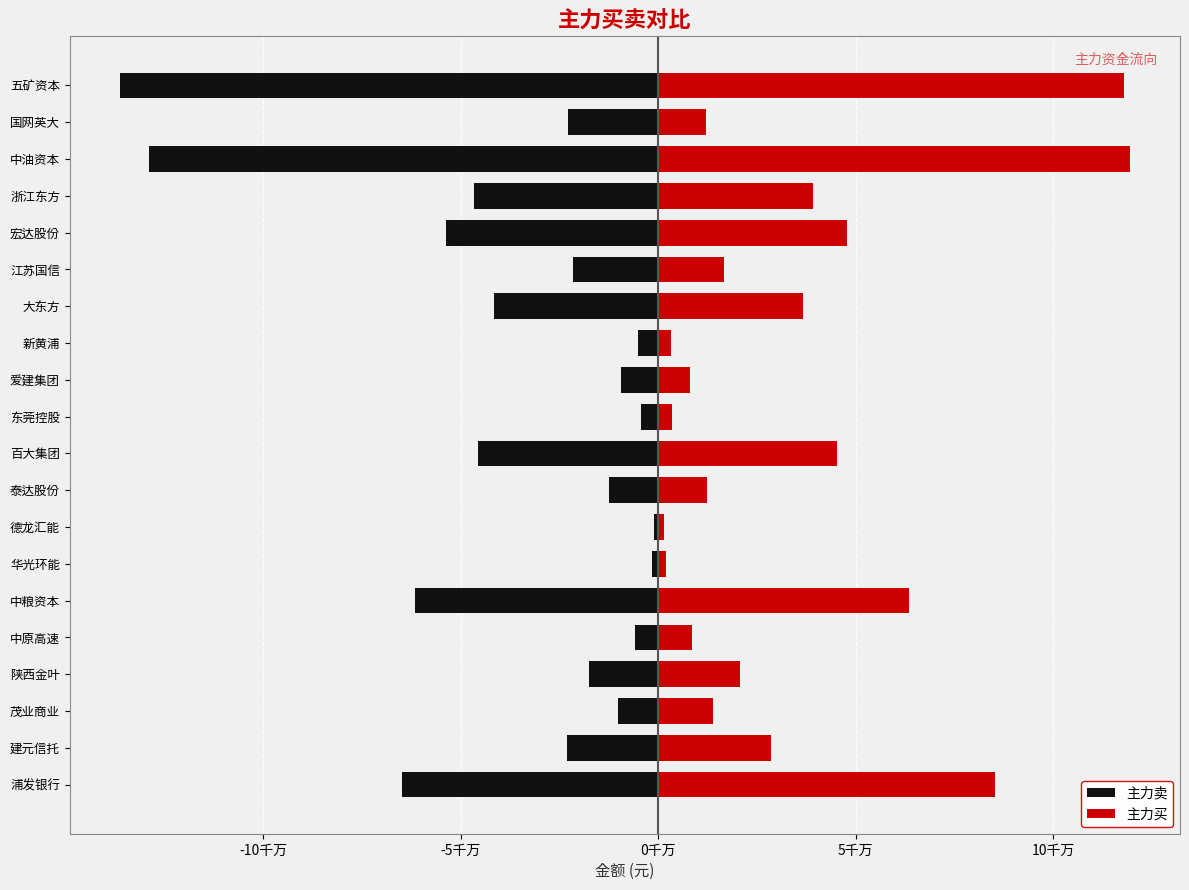

What is the value of the 主力卖 bar at the 9th from the left?

-12607188